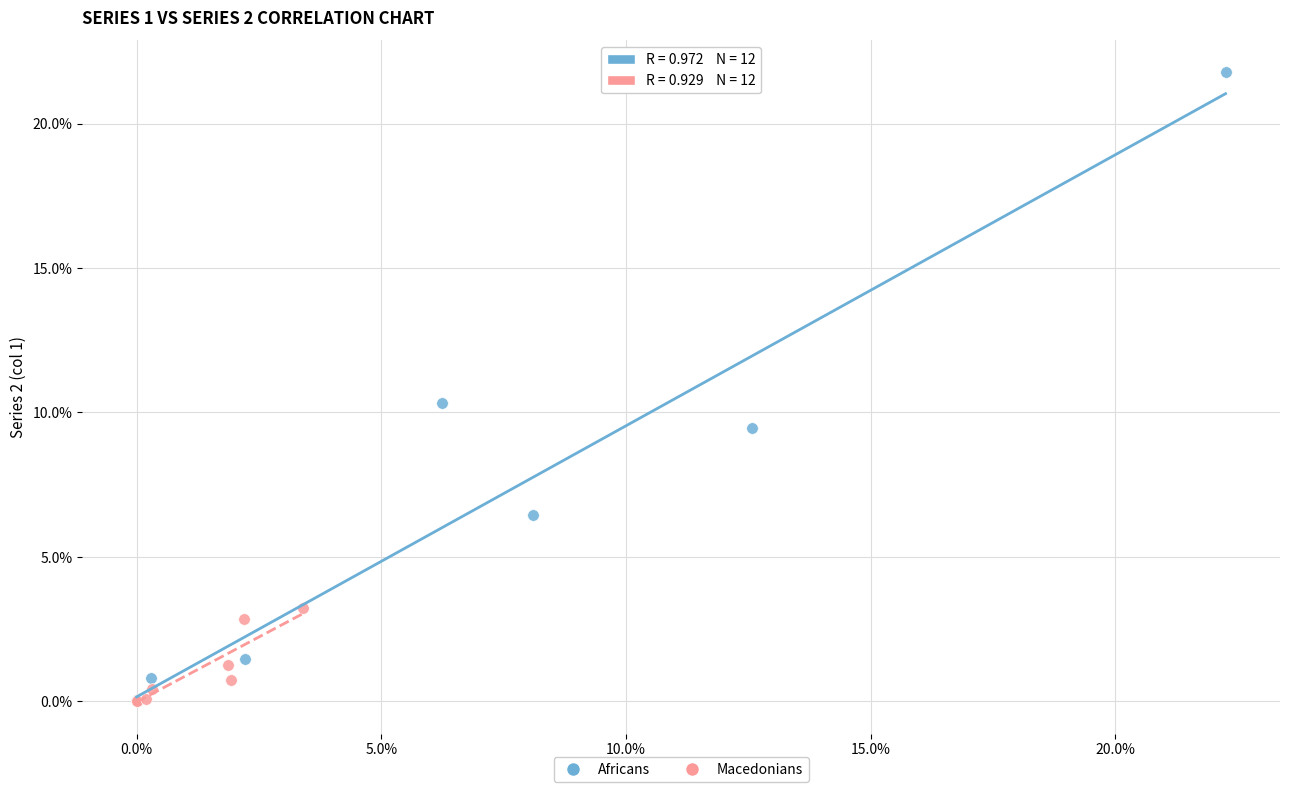

What are all the series names shown in the legend?

Africans, Macedonians